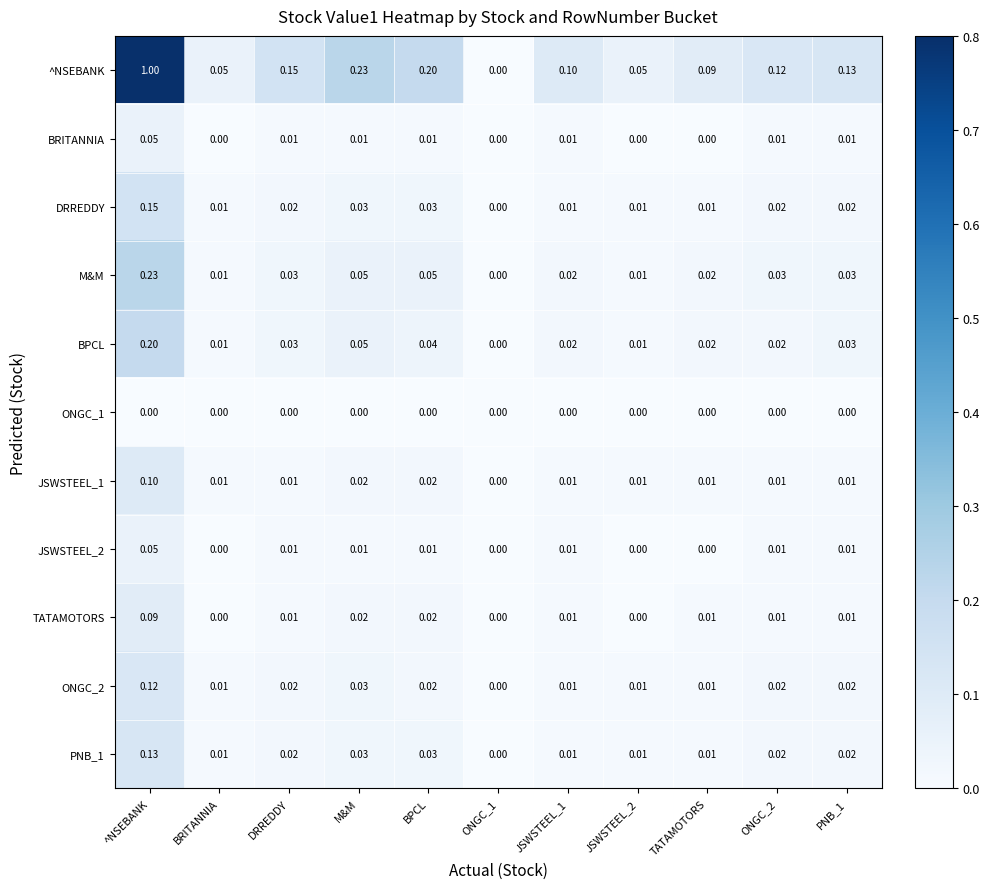

Count the number of data series in this chart.

11